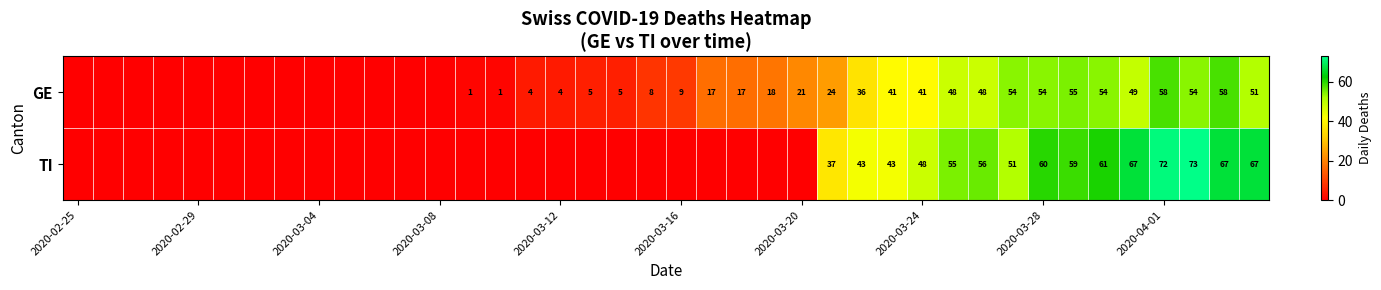

At 2020-04-01, list the series in order from largest to smallest.

TI, GE